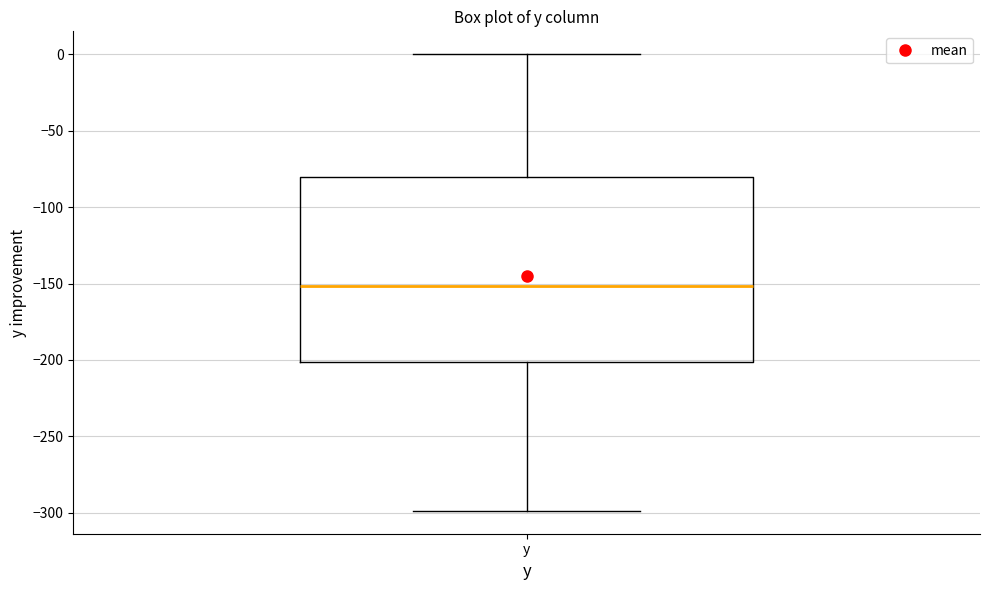

Read this box plot against the y-axis: the position of the median line, the range covered by the box, and the ends of both whiskers. The values are not printed on the chart, so give them approximately, as read against the axis.

median -150, box -200 to -80, whiskers -300 to 0